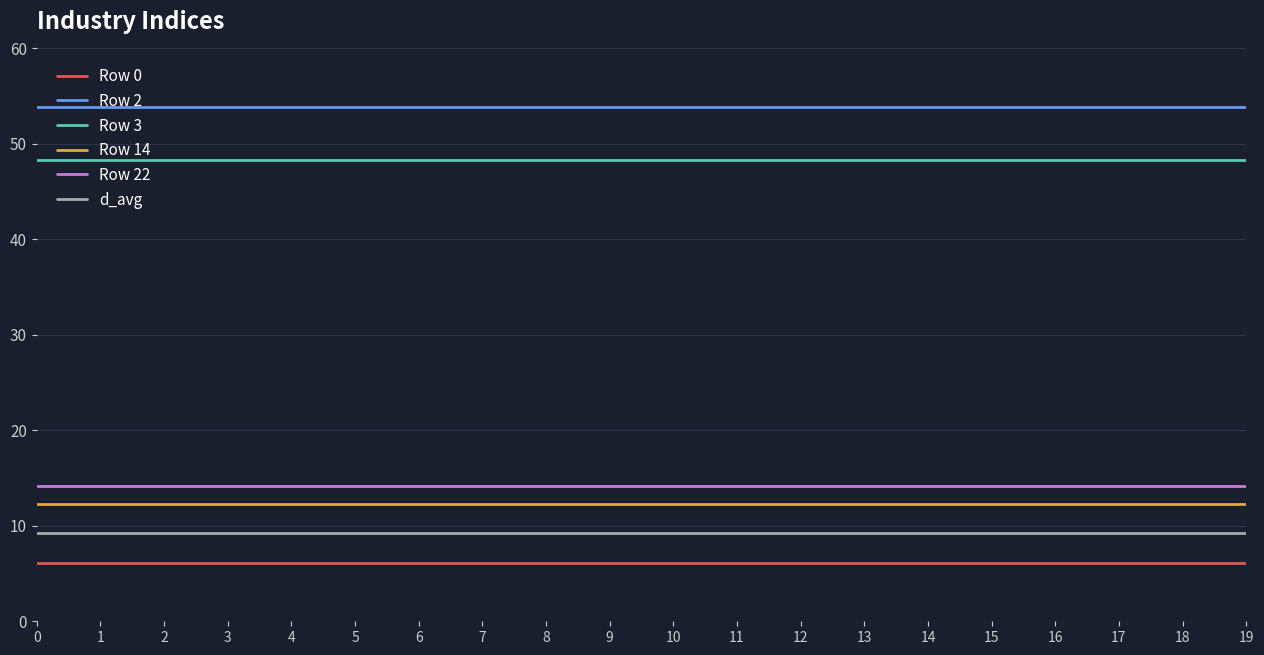

True or false: Row 14 and d_avg cross at least once.

False